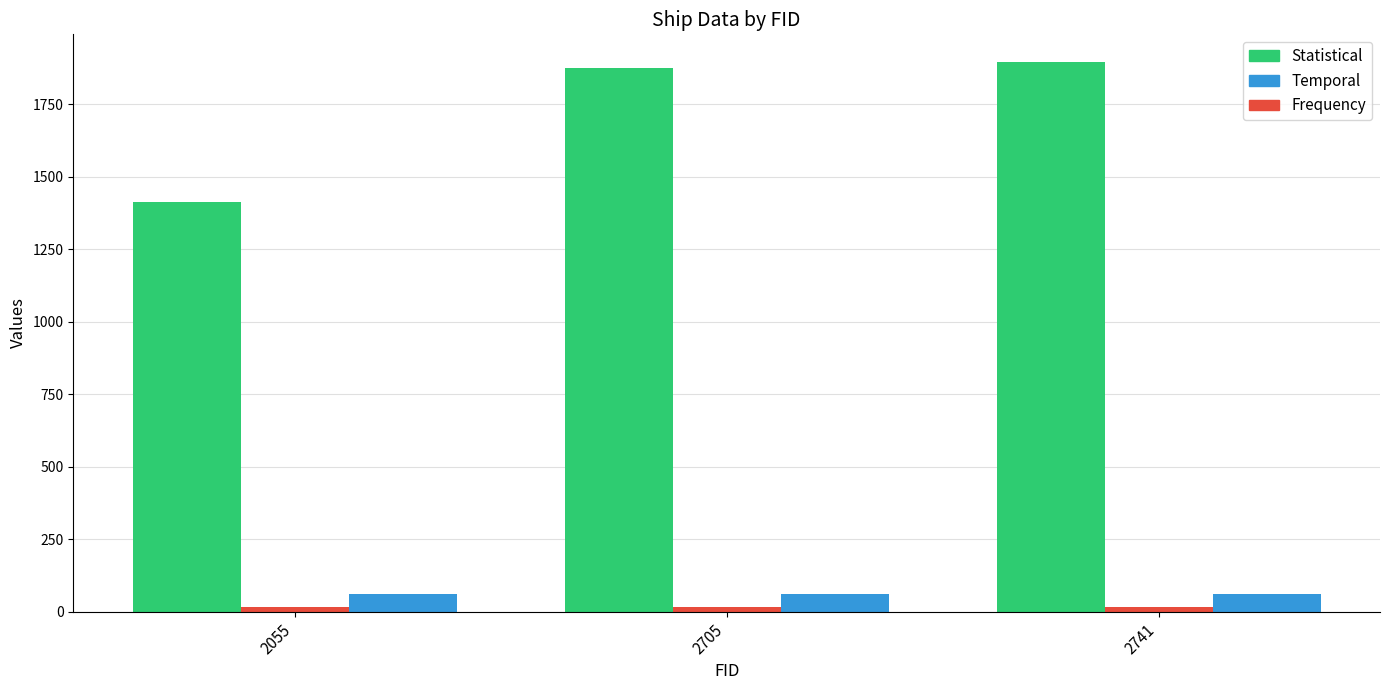

At how many categories does at least one series exceed 1225?

3